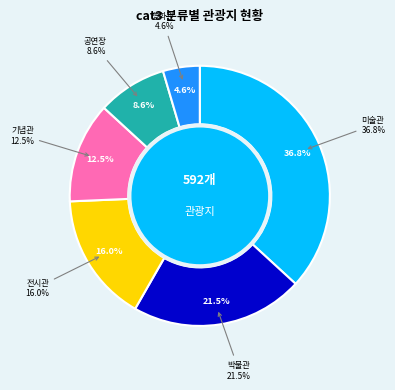

To the nearest percent, what percentage of the pie is A02060300?

16%